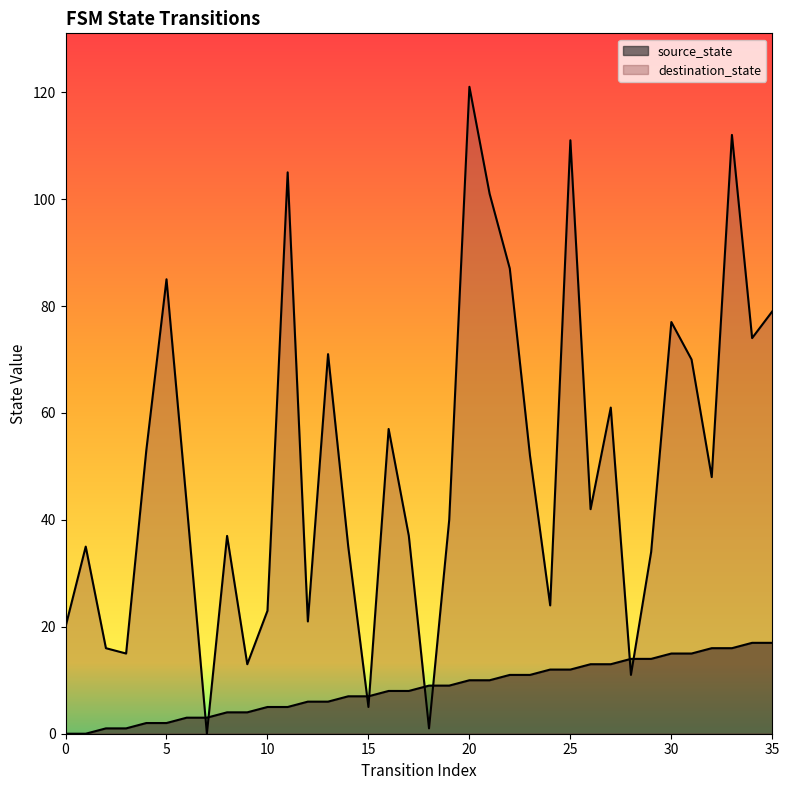

Is it true that source_state equals 16 at 32?

True